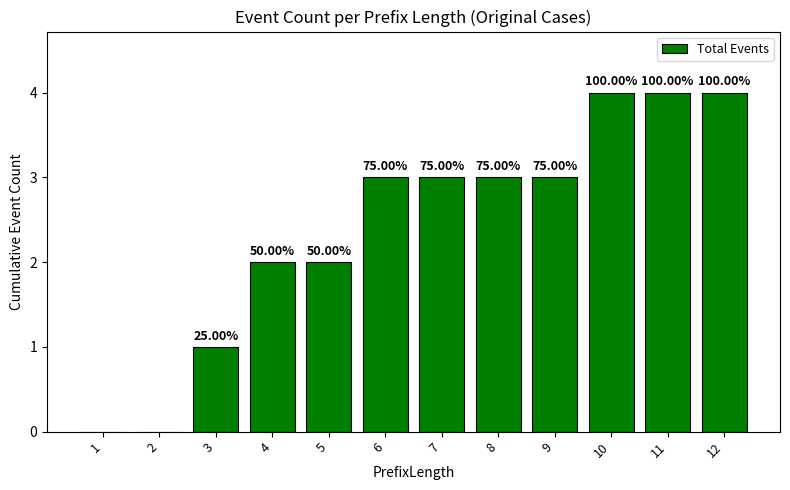

What is the sum of the values at 12 and 4?

6